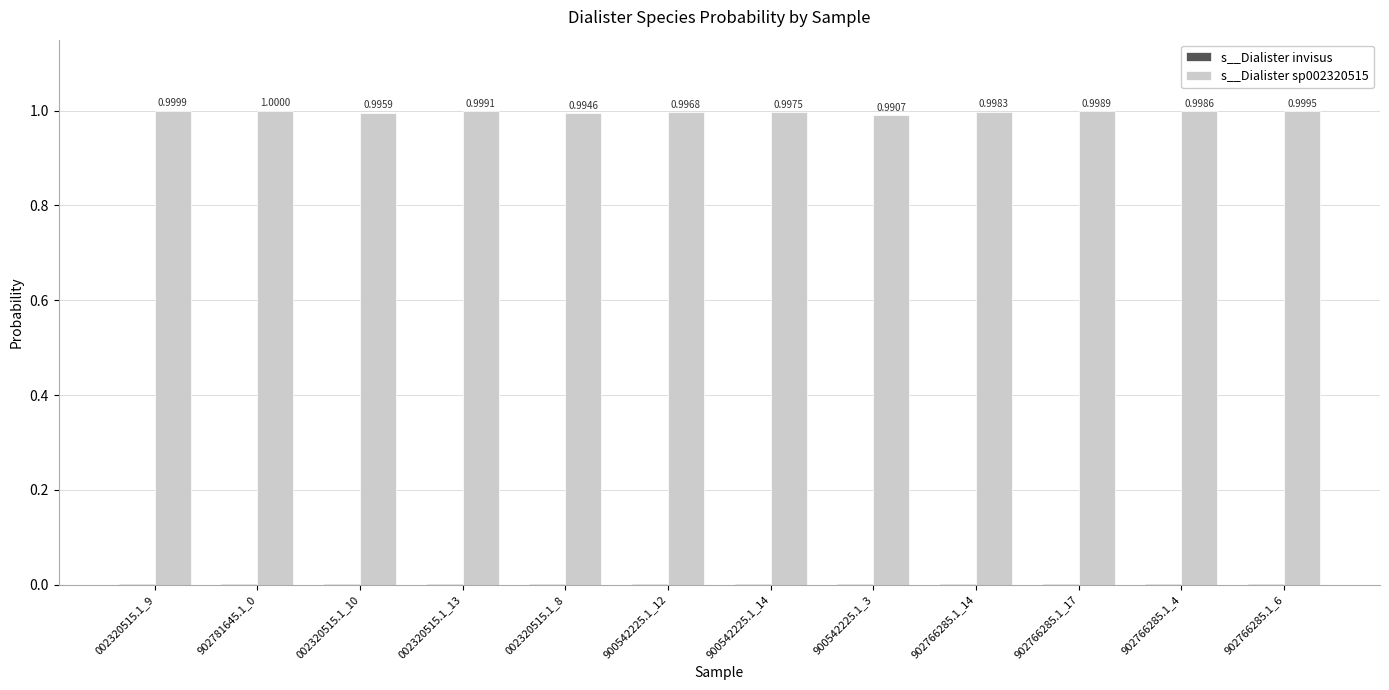

What is the total value across all series at 002320515.1_8?

1.0